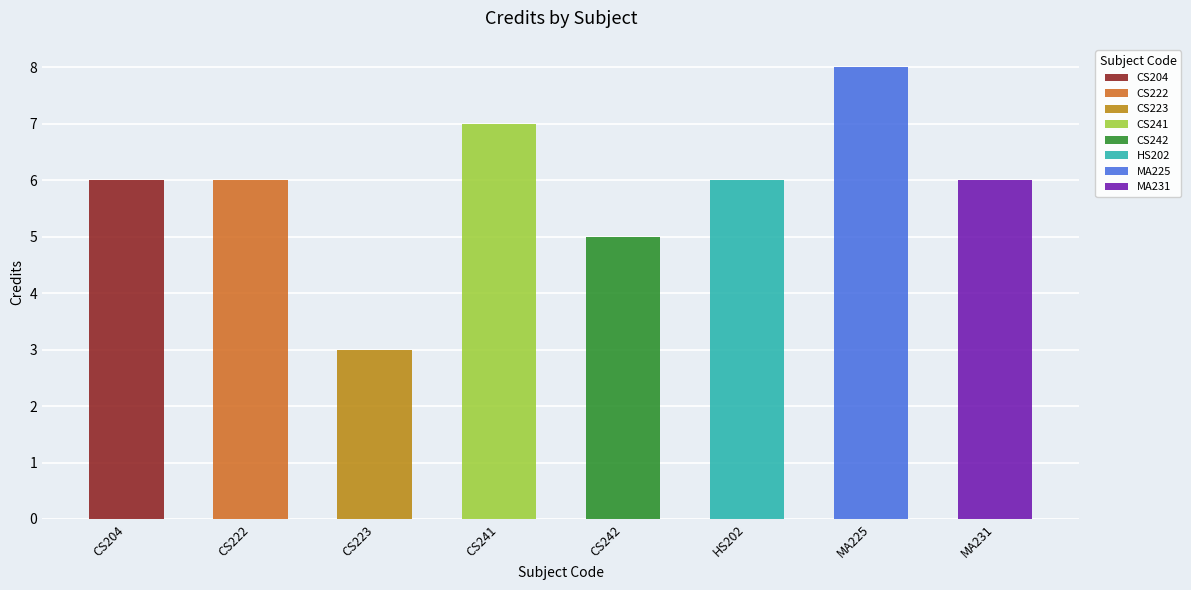

What is the minimum value shown in the chart?

3